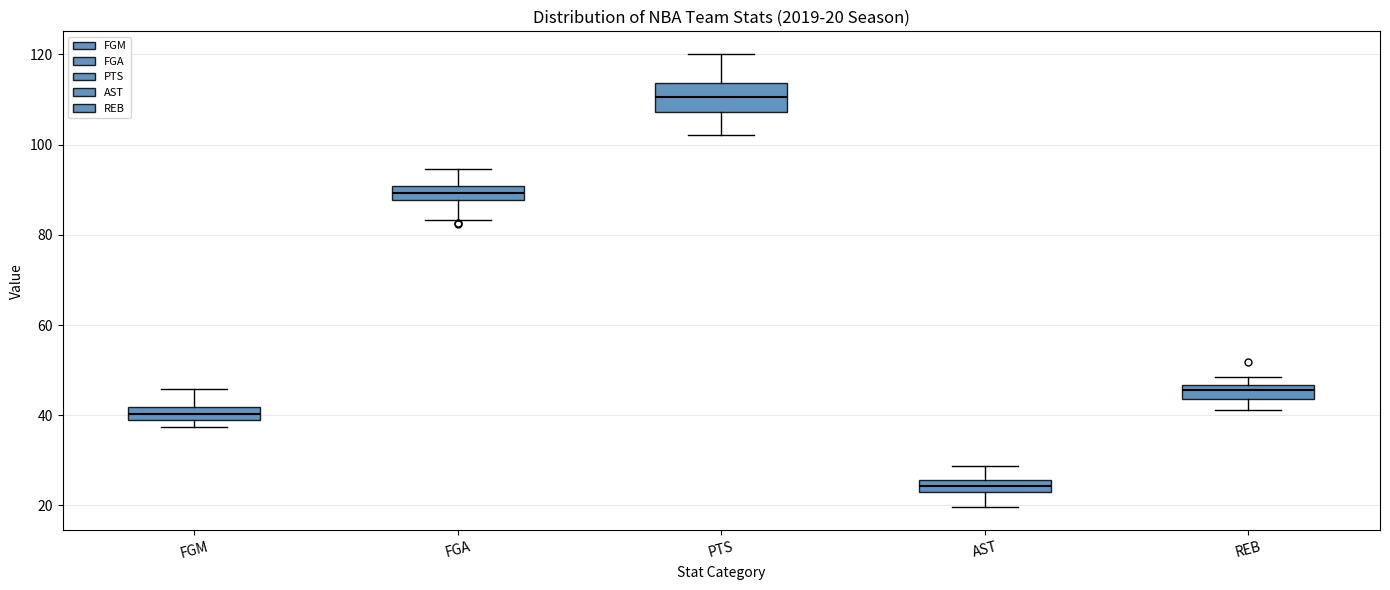

Which box is the tallest, from its lower edge to its upper edge?

PTS